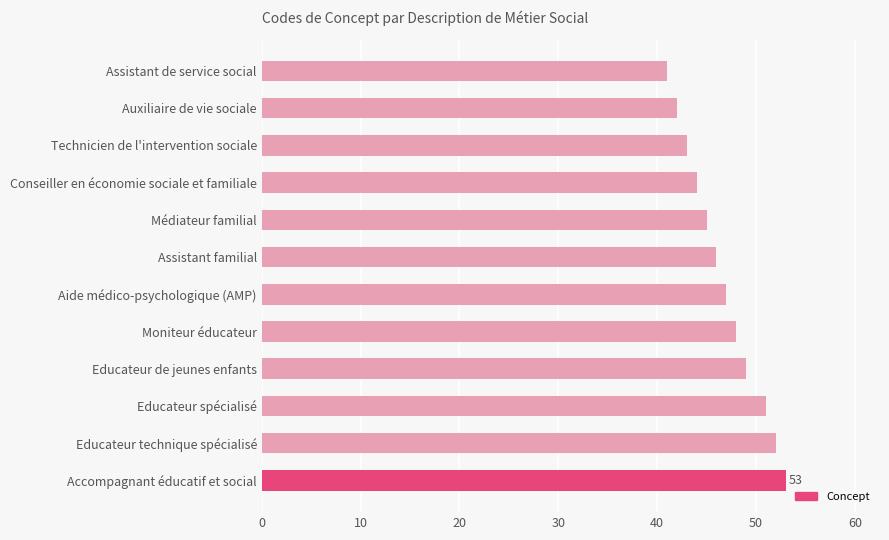

Where is the data nearest to the value 47?

Aide médico-psychologique (AMP)